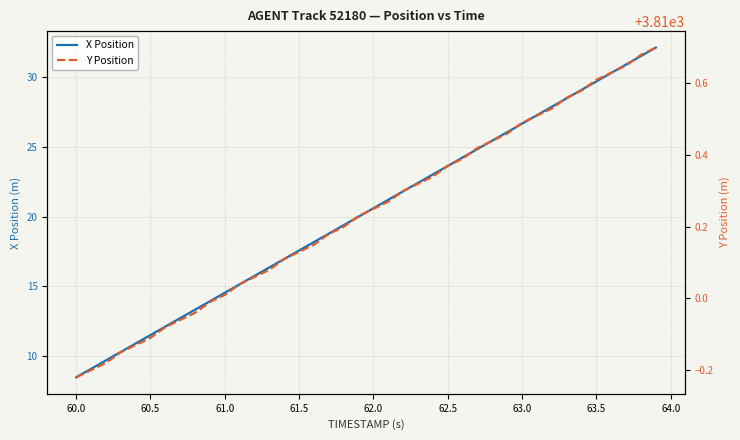

List the series in order of their peak value, lowest first.

X Position, Y Position